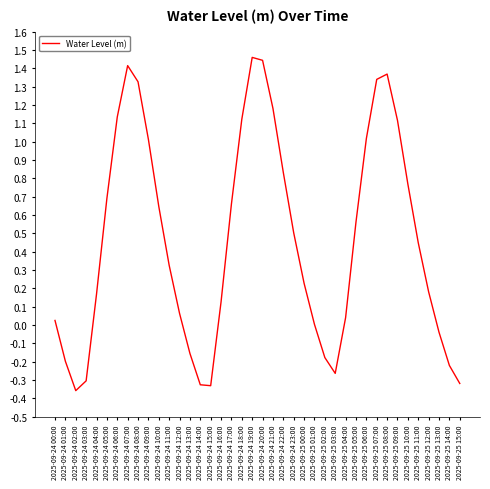

What is the change in value from 2025-09-24 12:00 to 2025-09-25 10:00?

+0.7